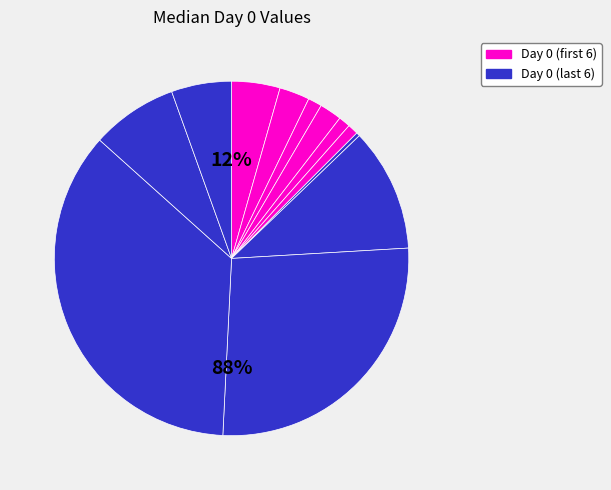

To the nearest percent, what percentage of the pie is Neutrophil count?

3%